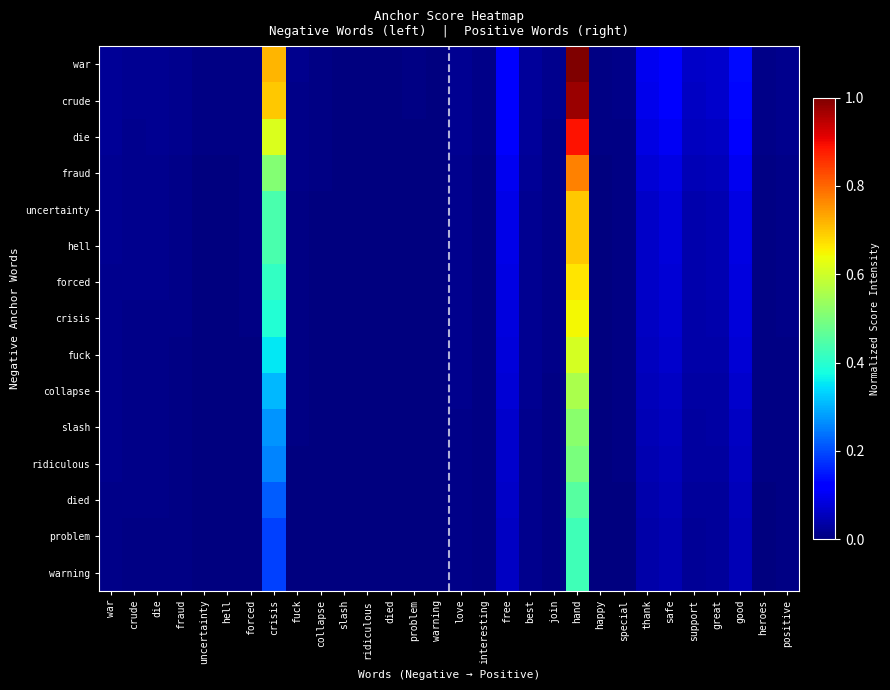

Rank the series by their maximum value, from lowest to highest.

problem, warning, died, ridiculous, slash, collapse, fuck, crisis, forced, uncertainty, hell, fraud, die, crude, war